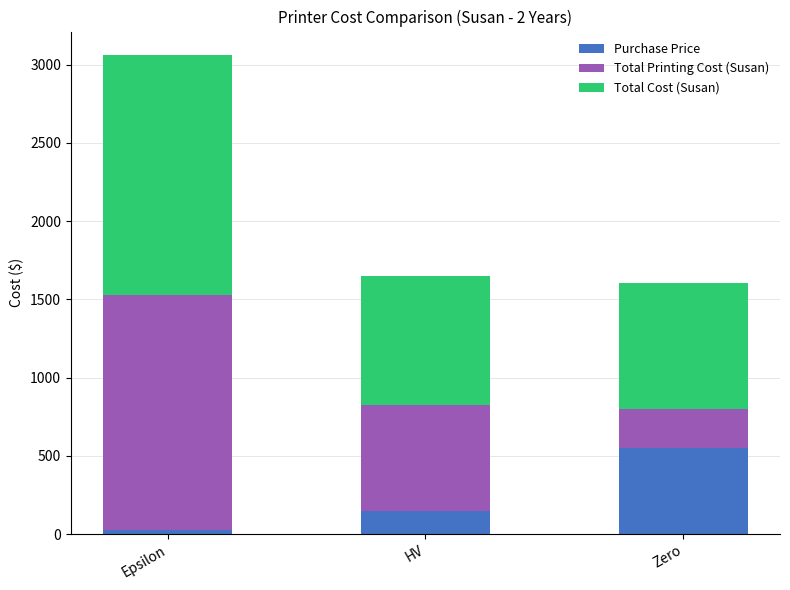

What is the total value across all series at HV?

1648.0